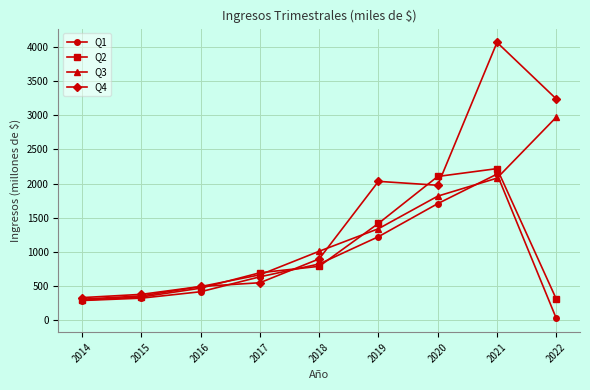

What is the minimum value shown in the chart?

30.6